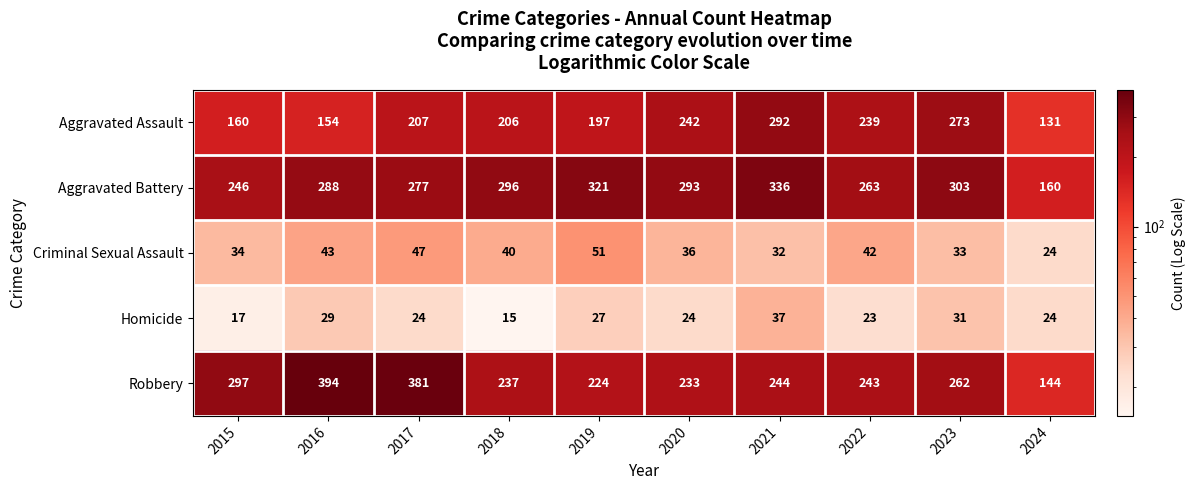

The Robbery series shows 237 at 2018. True or false?

True